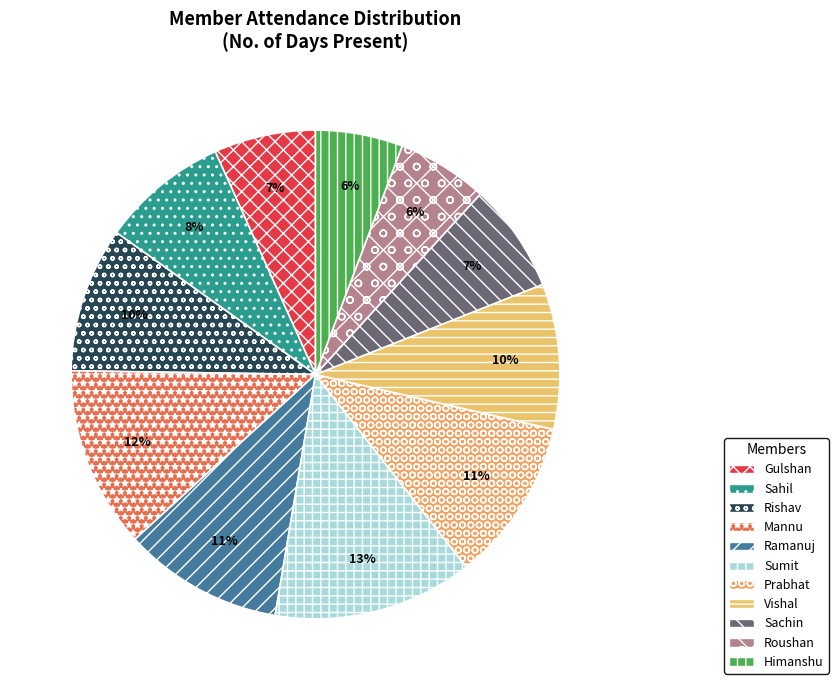

To the nearest percent, what is the average slice percentage?

9%